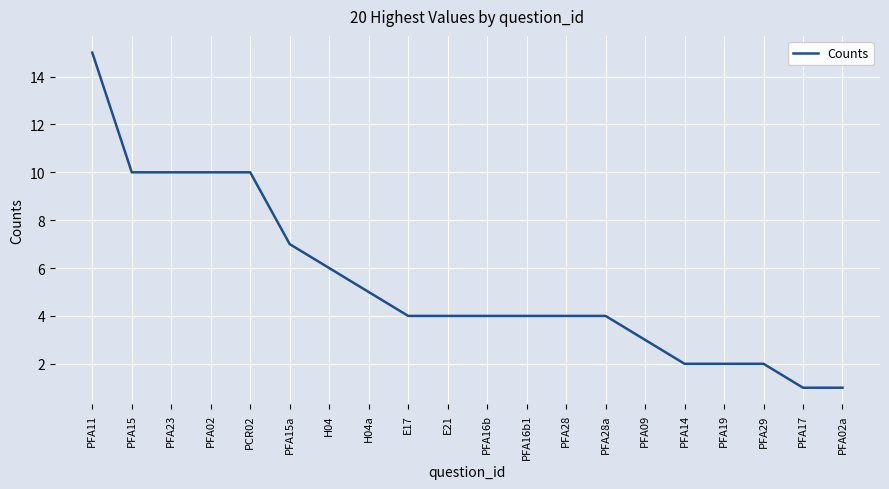

Where is the data nearest to the value 8?

PFA15a